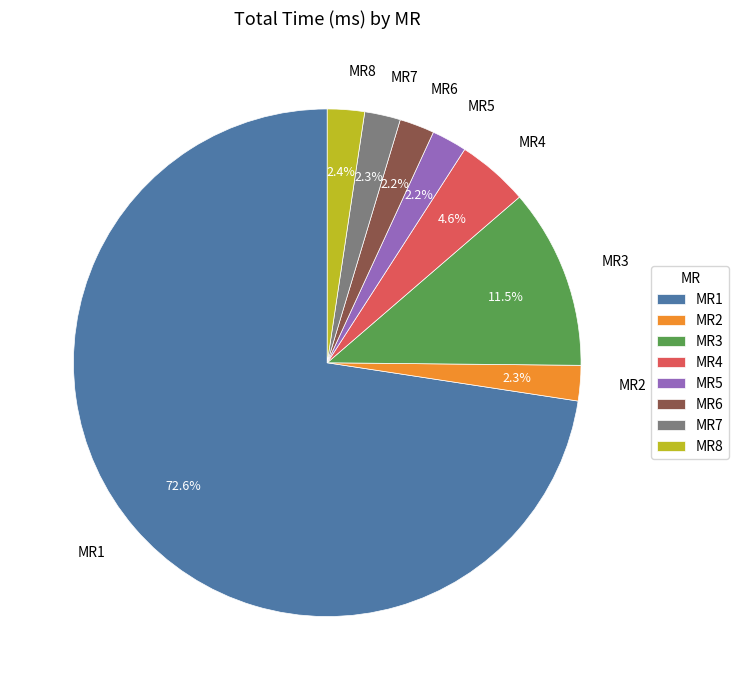

What percentage is NOT represented by MR4?

95.4%